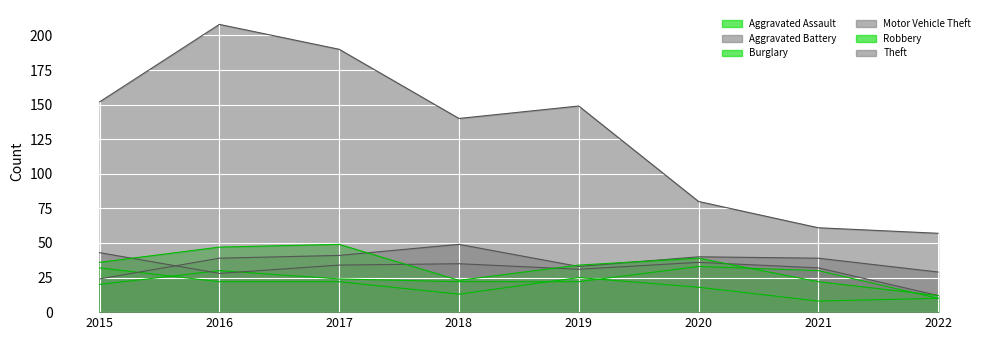

Reading left to right, what are all the values shown in this chart?

Aggravated Assault: 2015=20	2016=30	2017=24	2018=22	2019=22	2020=33	2021=30	2022=10
Aggravated Battery: 2015=43	2016=28	2017=34	2018=35	2019=31	2020=36	2021=32	2022=12
Burglary: 2015=32	2016=22	2017=22	2018=13	2019=25	2020=18	2021=8	2022=10
Motor Vehicle Theft: 2015=24	2016=39	2017=41	2018=49	2019=33	2020=40	2021=39	2022=29
Robbery: 2015=36	2016=47	2017=49	2018=23	2019=34	2020=39	2021=22	2022=12
Theft: 2015=152	2016=208	2017=190	2018=140	2019=149	2020=80	2021=61	2022=57